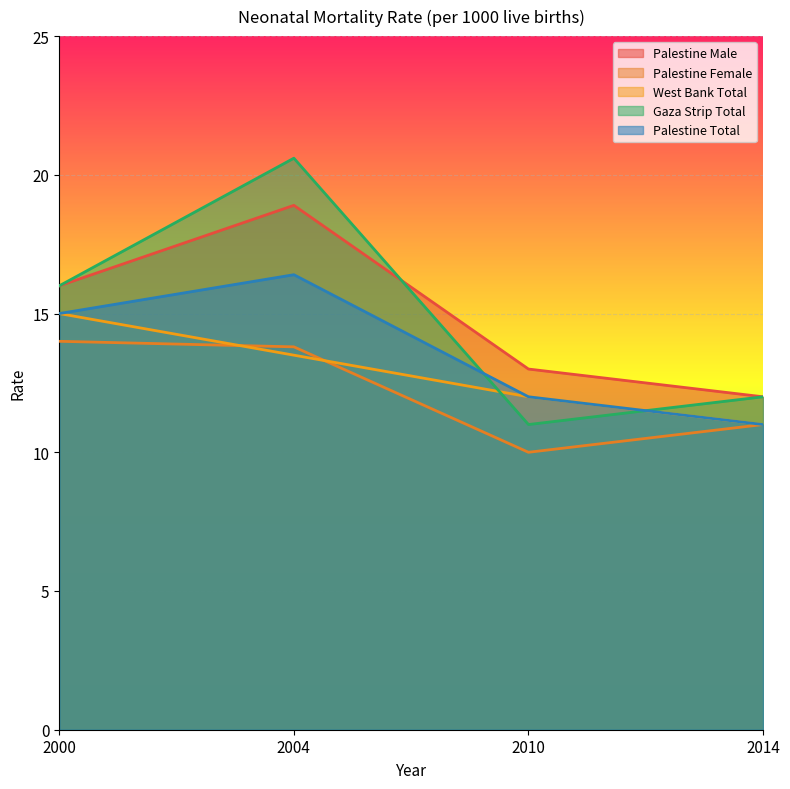

What is the difference between the highest and lowest values at 2014?

1.0